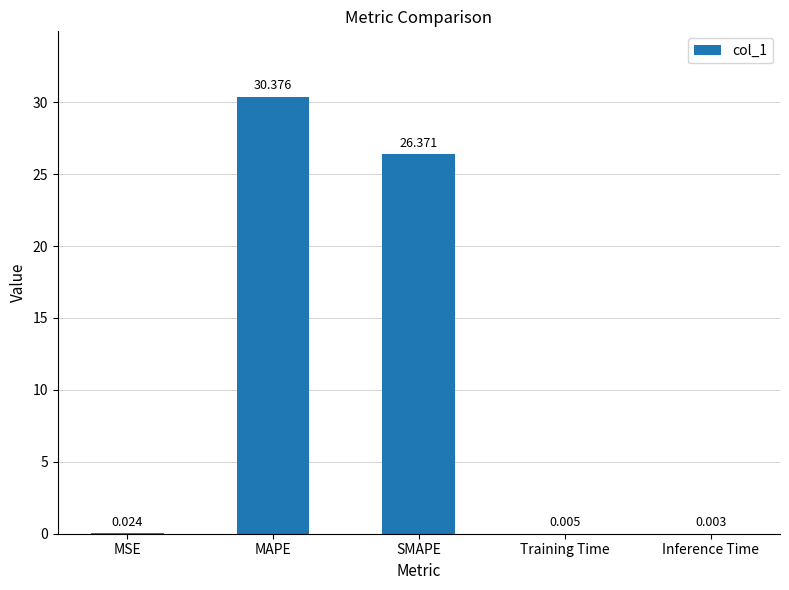

How many distinct data groups are displayed?

1